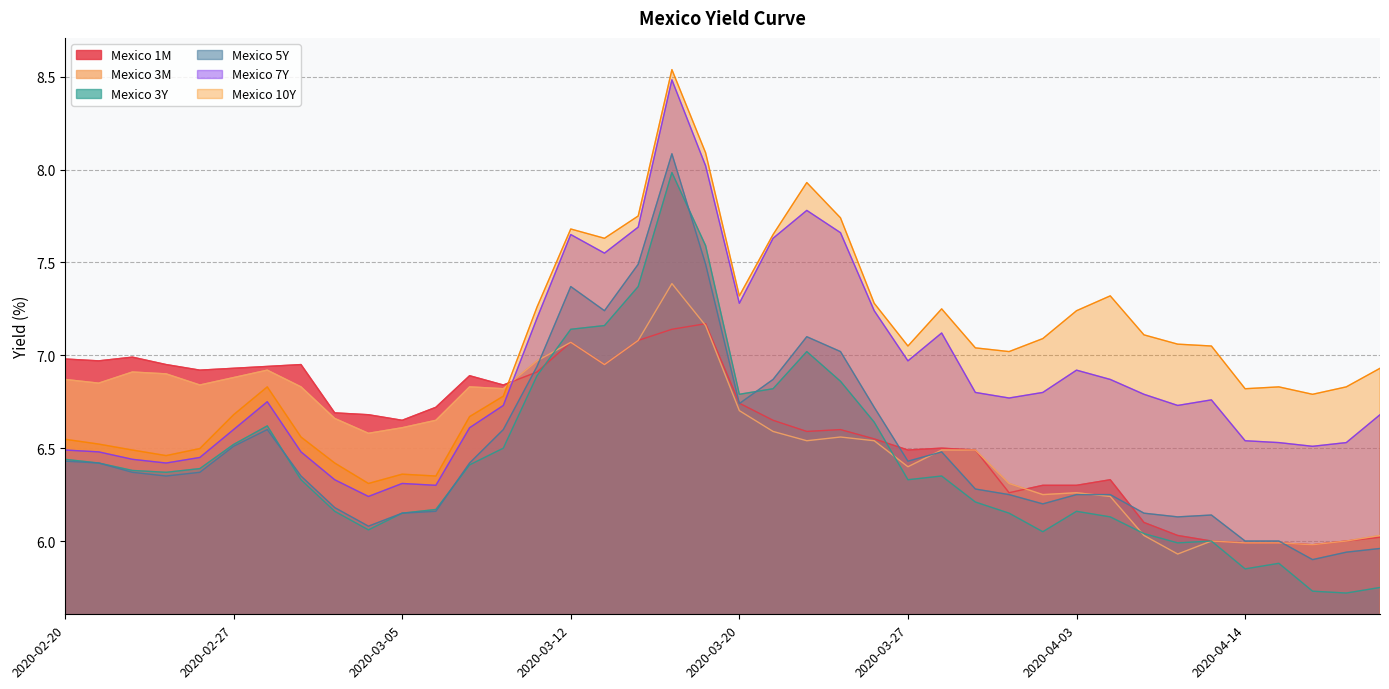

True or false: Mexico 3Y and Mexico 10Y intersect in this chart.

False